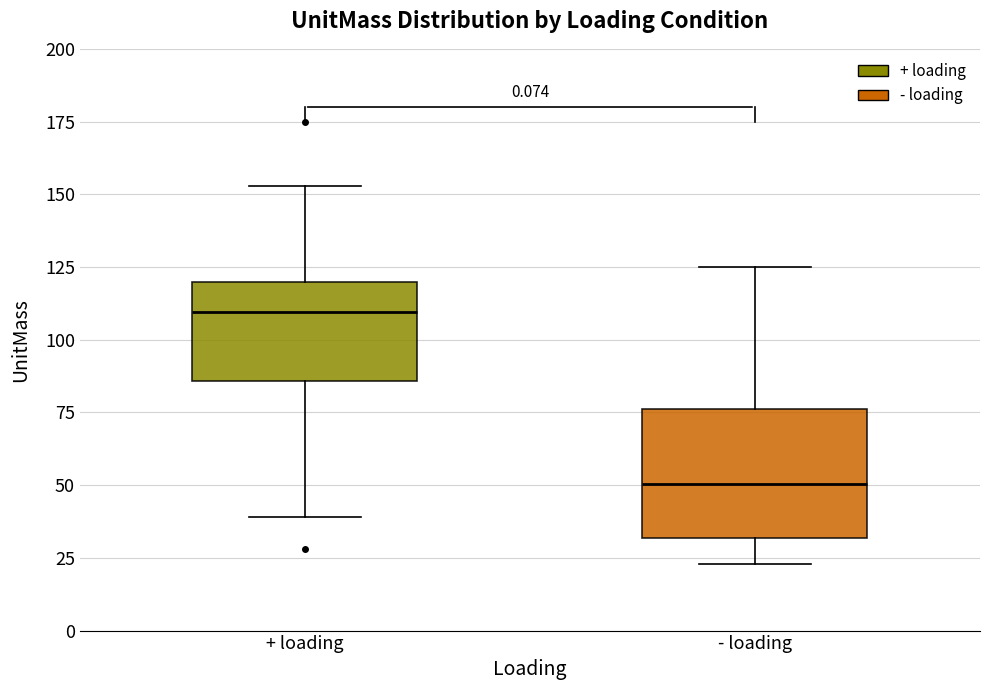

Where does the upper whisker of the box for - loading end on the y-axis? The values are not printed on the chart, so give them approximately, as read against the axis.

125